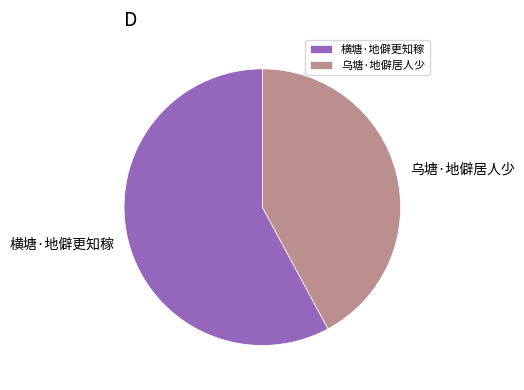

Which has a higher value, 乌塘·地僻居人少 or 横塘·地僻更知稼?

横塘·地僻更知稼